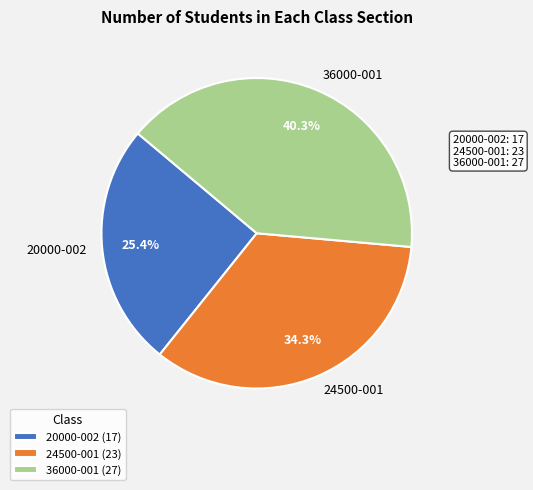

The 24500-001 slice represents 34% of the pie. True or false?

True